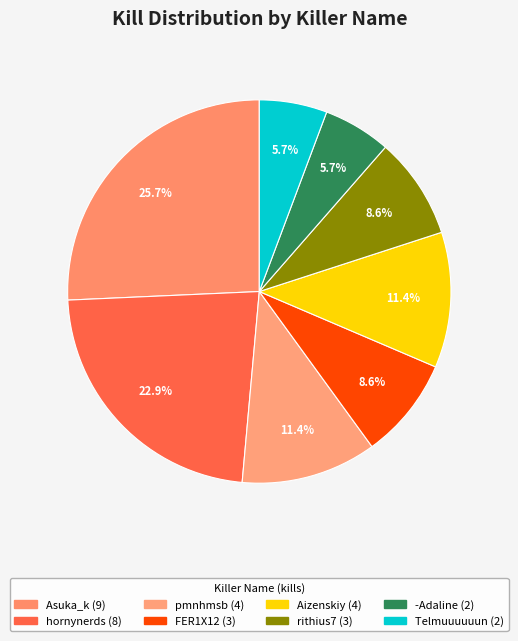

Count the number of slices in the pie.

8